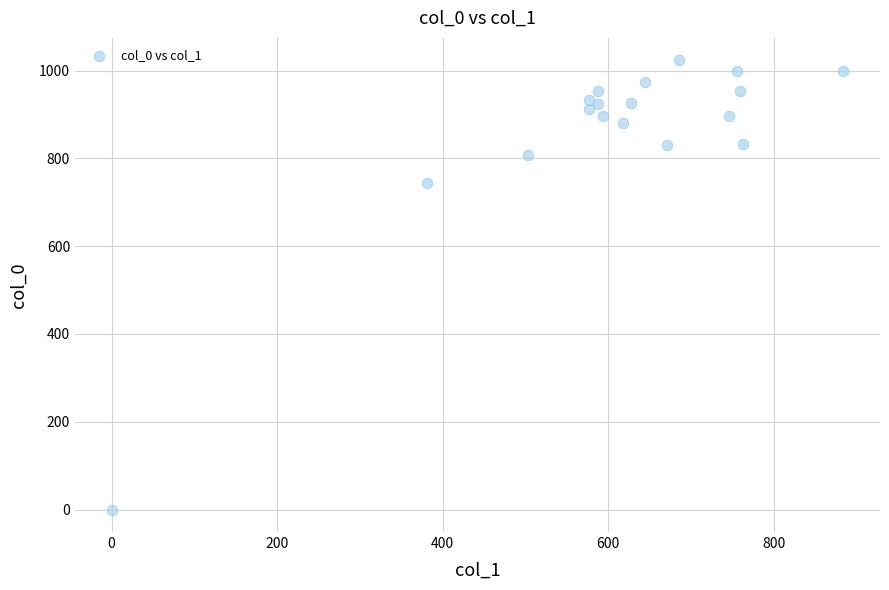

What Y value in the scatter plot is closest to 511?

743.3